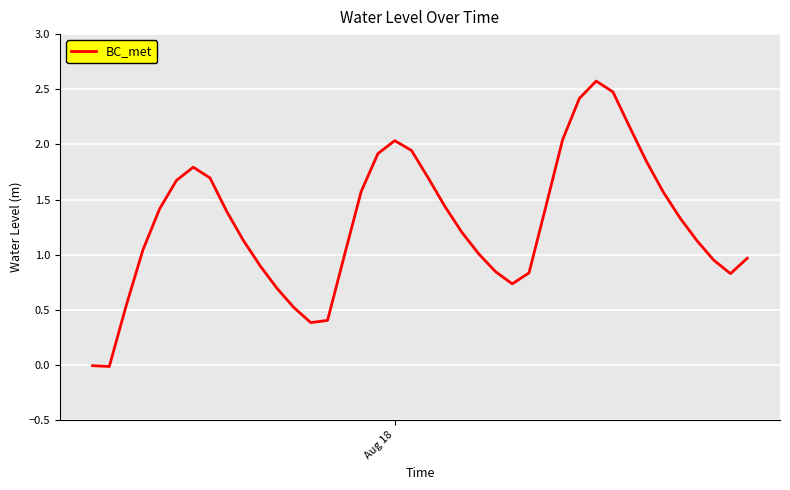

What is the greatest value displayed?

2.6